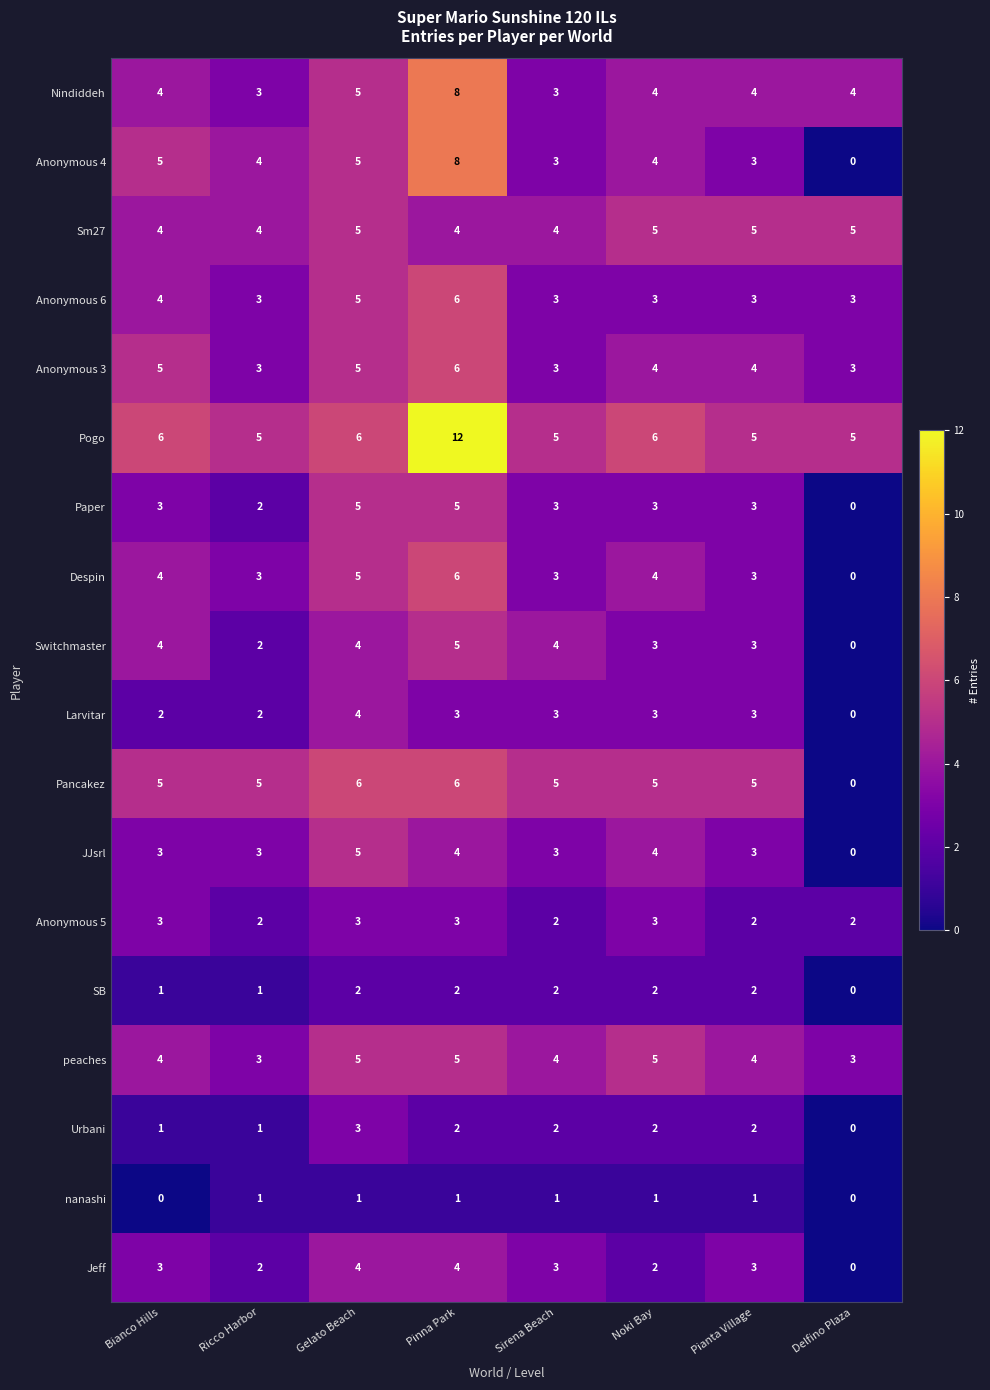

What is the spread (max minus min) of values at Noki Bay?

5